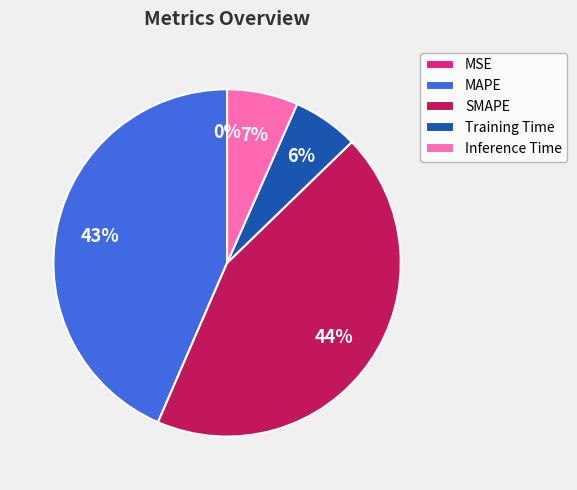

To the nearest percent, what is the average slice percentage?

20%